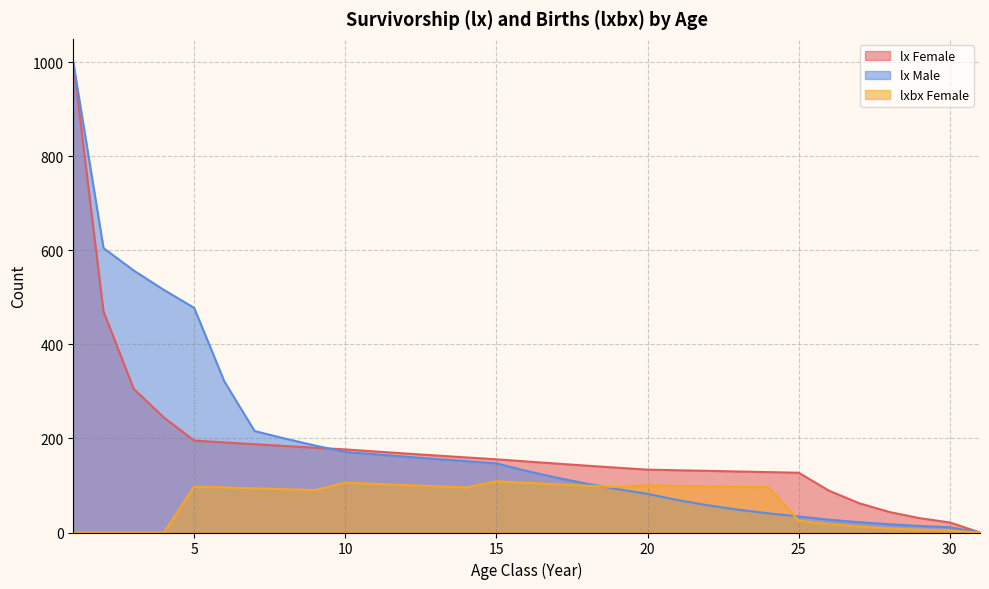

At how many categories does at least one series exceed 869?

1